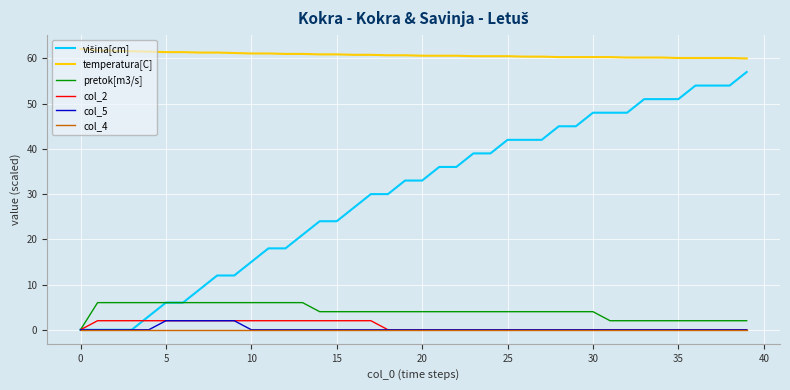

At how many categories does at least one series exceed 47?

40